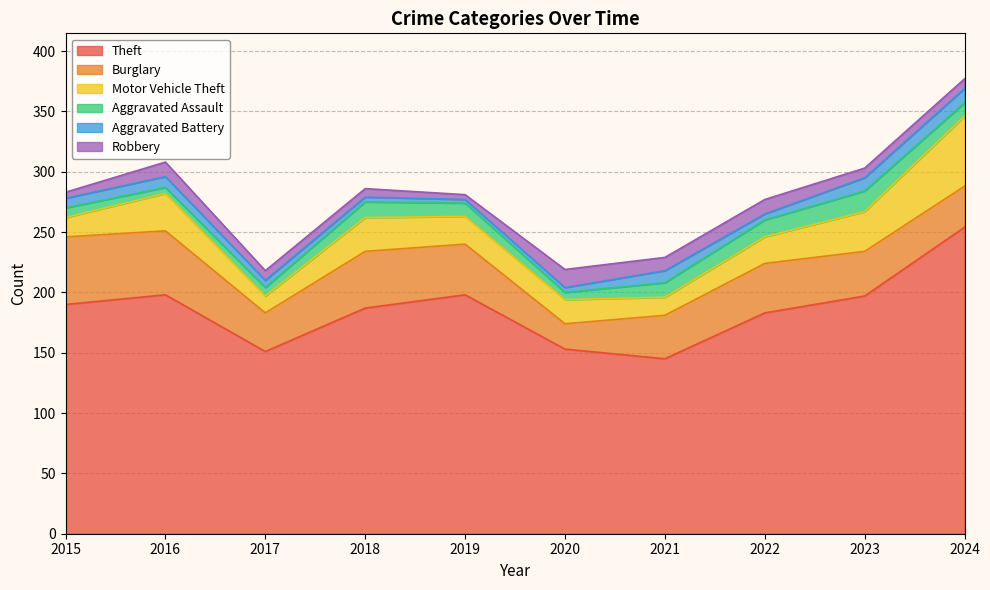

What is the value of the Robbery point at the 8th from the left?

12